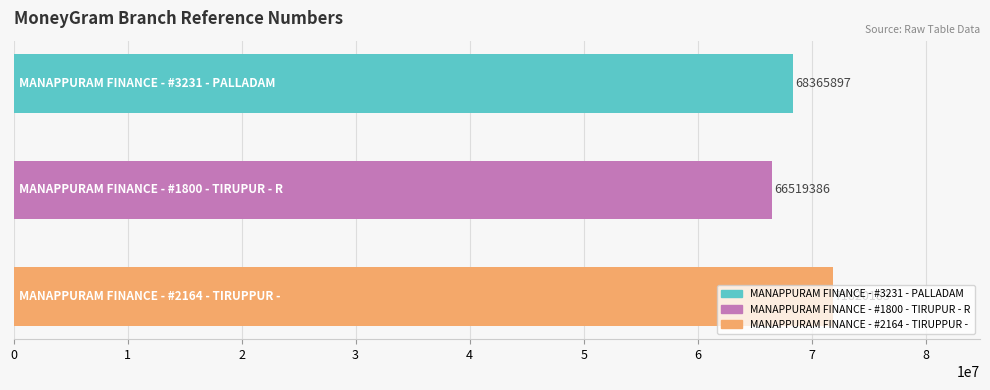

What is the value of the 2nd bar from the top?

66519386